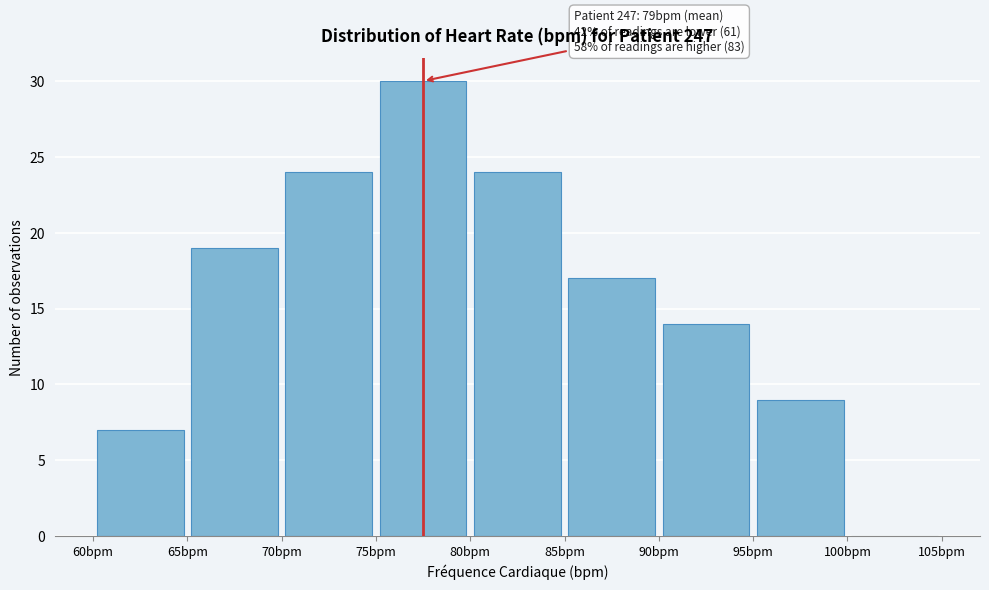

Which range on the x-axis has the tallest bar?

75 to 80